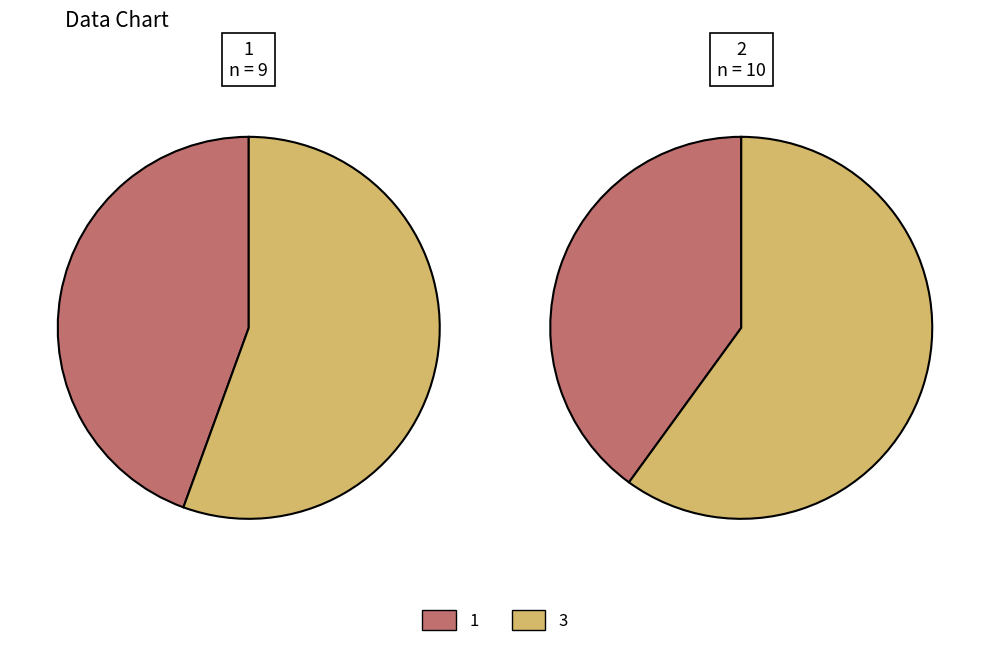

To the nearest percent, what percentage of the pie is 2?

33%